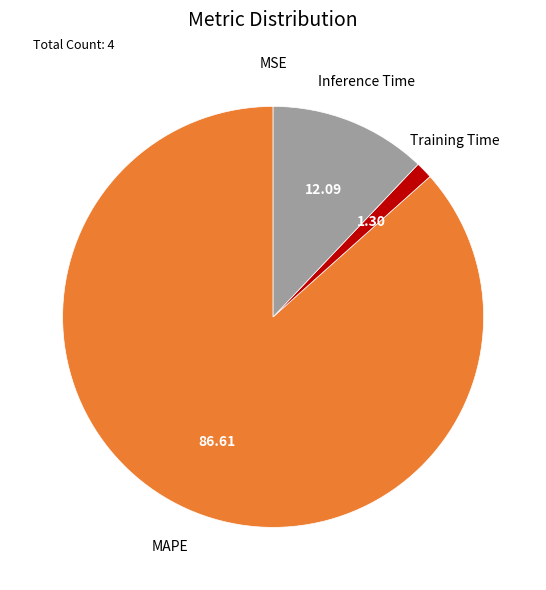

Is there a majority slice in this chart?

Yes